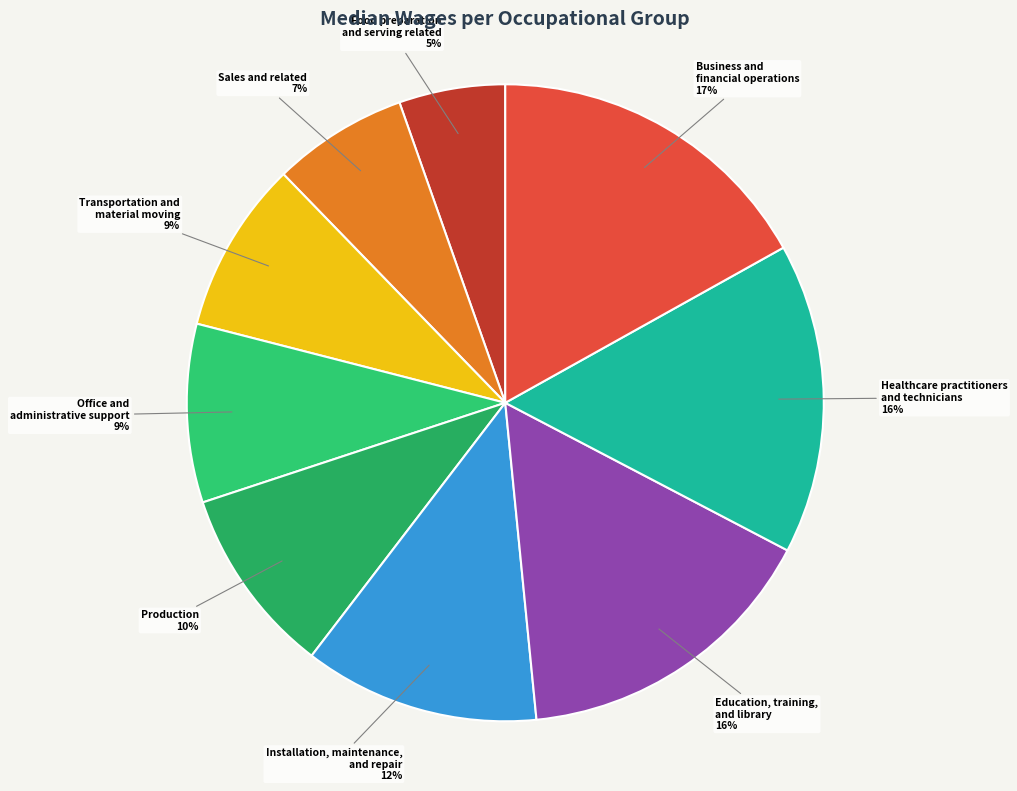

True or false: Education, training, and library accounts for 31% of the total.

False